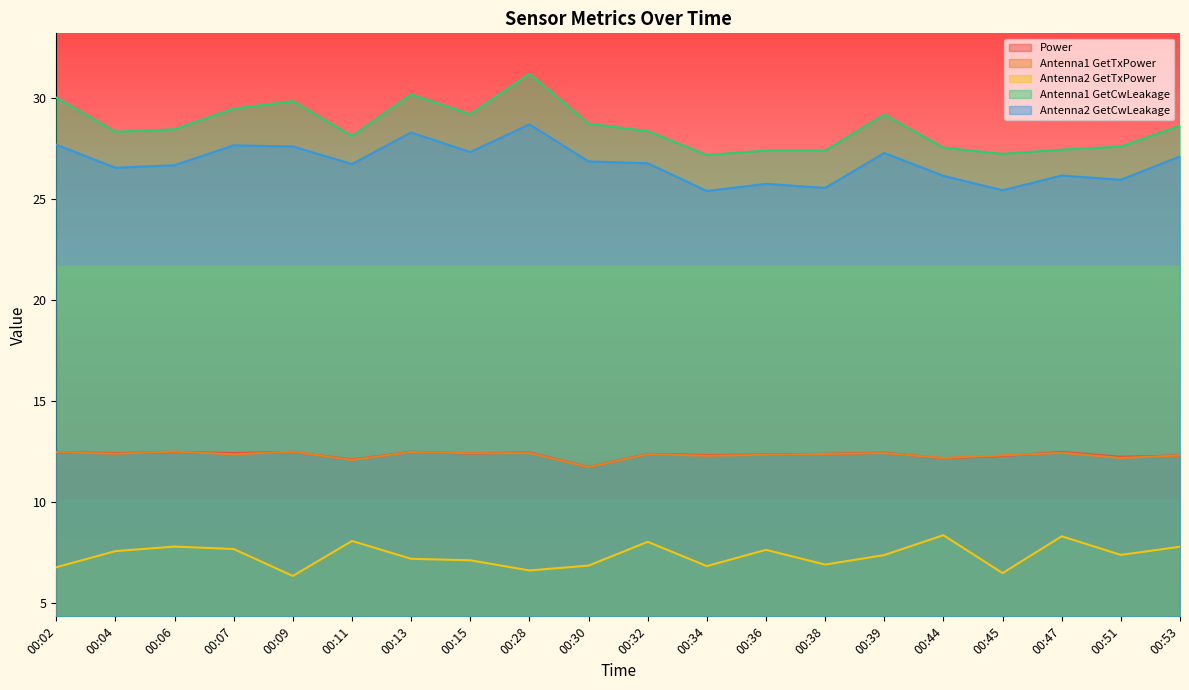

Between 00:13 and 00:28, which series saw the biggest shift?

Antenna1 GetCwLeakage